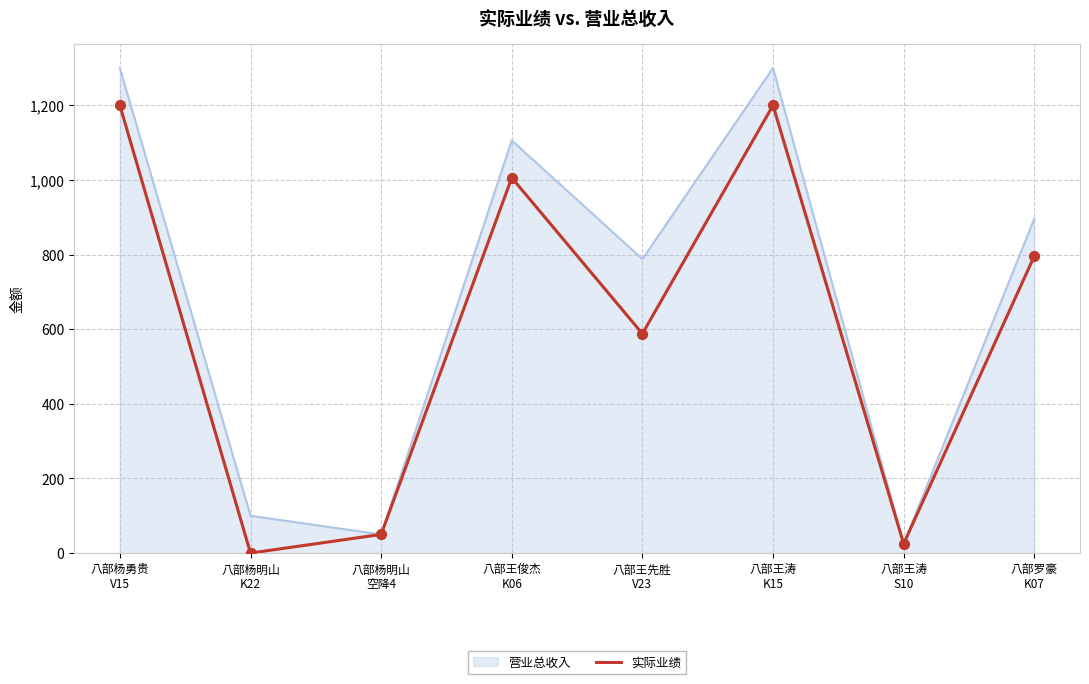

Which series has the widest spread of values?

营业总收入